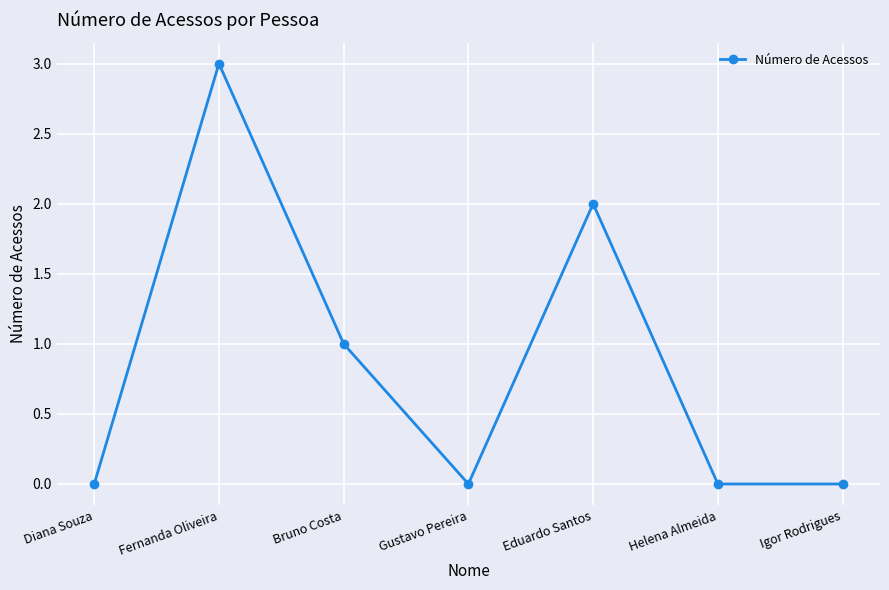

True or false: the data shows 2 at Eduardo Santos.

True